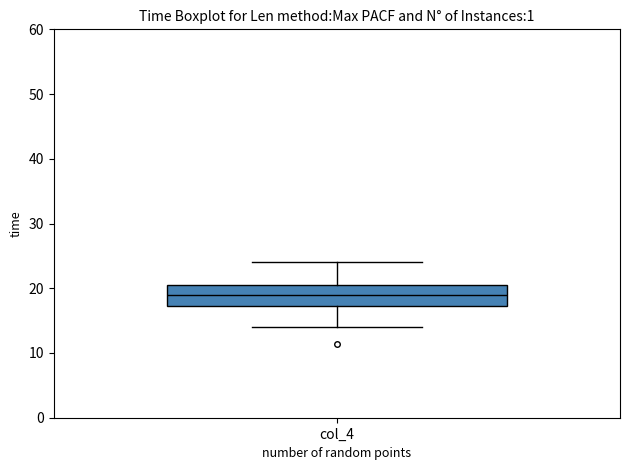

Read this box plot against the y-axis: the position of the median line, the range covered by the box, and the ends of both whiskers. The values are not printed on the chart, so give them approximately, as read against the axis.

median 19, box 17 to 21, whiskers 14 to 24